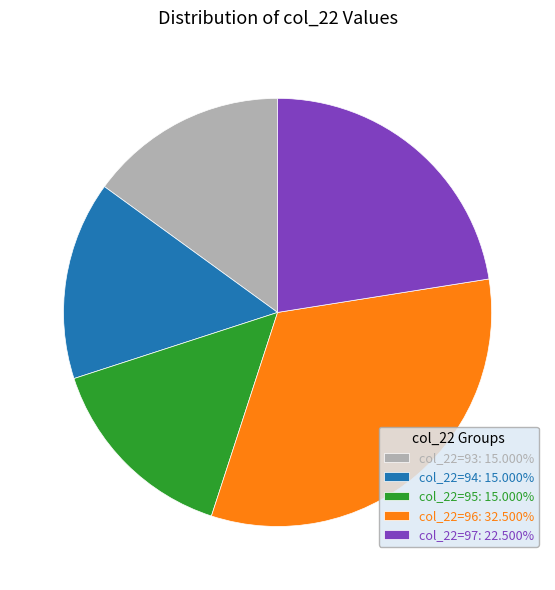

Approximately how many times larger is the value at col_22=93: 15.000% compared to col_22=94: 15.000%?

1.0